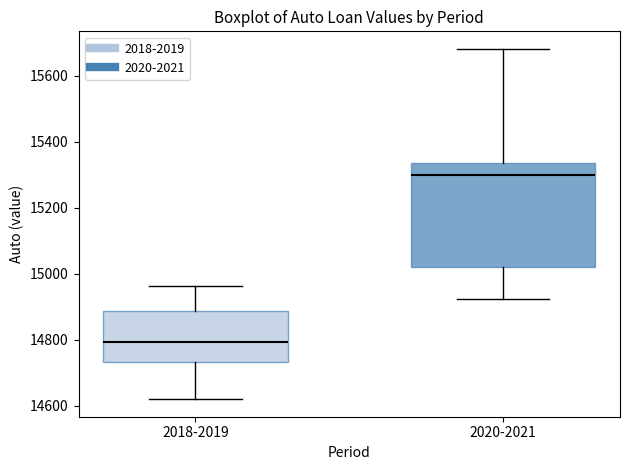

Where is the lower edge of the box for 2018-2019 on the y-axis? The values are not printed on the chart, so give them approximately, as read against the axis.

14740